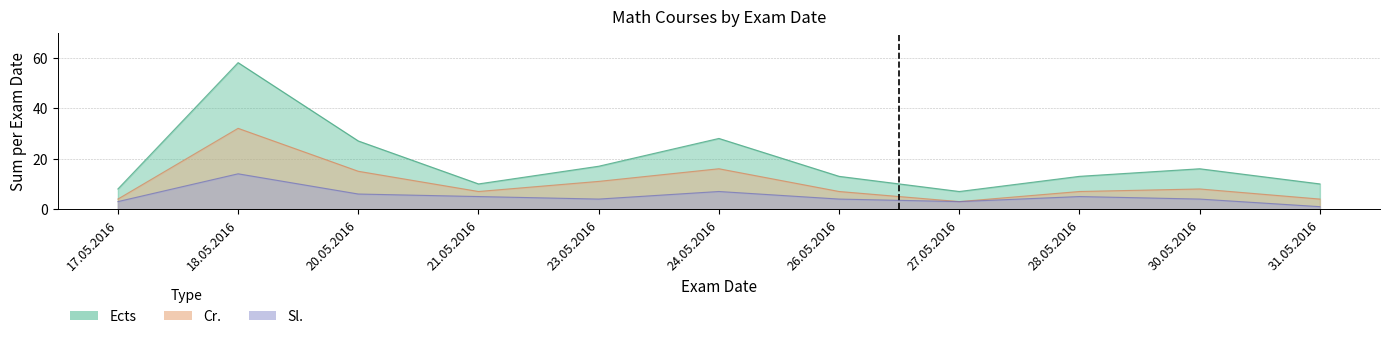

True or false: Ects and Cr. cross at least once.

False